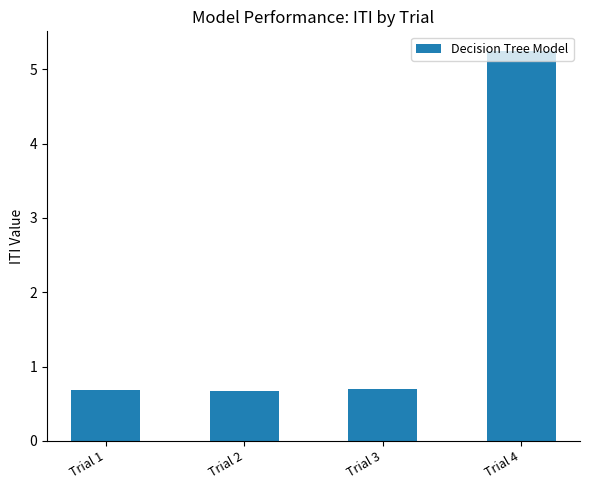

Is it true that the value at Trial 3 is 0.7?

True